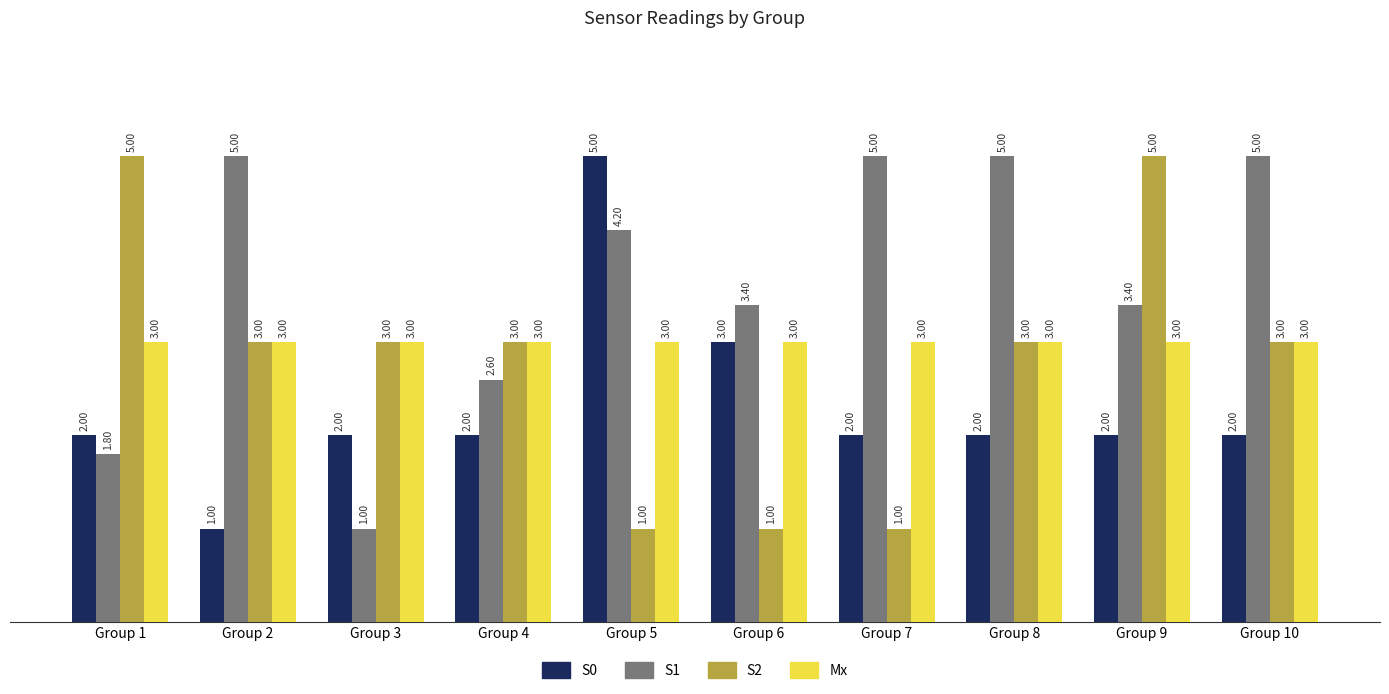

Which series has the largest total across all categories?

S1